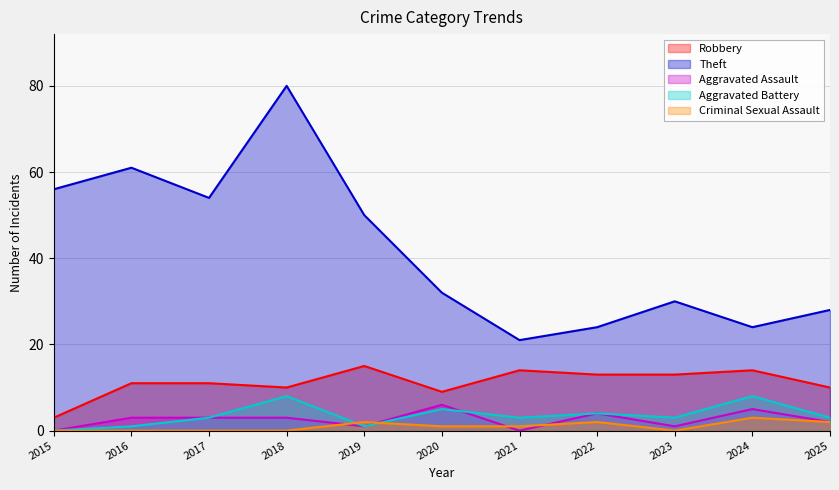

Rank the series by their maximum value, from lowest to highest.

Criminal Sexual Assault, Aggravated Assault, Aggravated Battery, Robbery, Theft